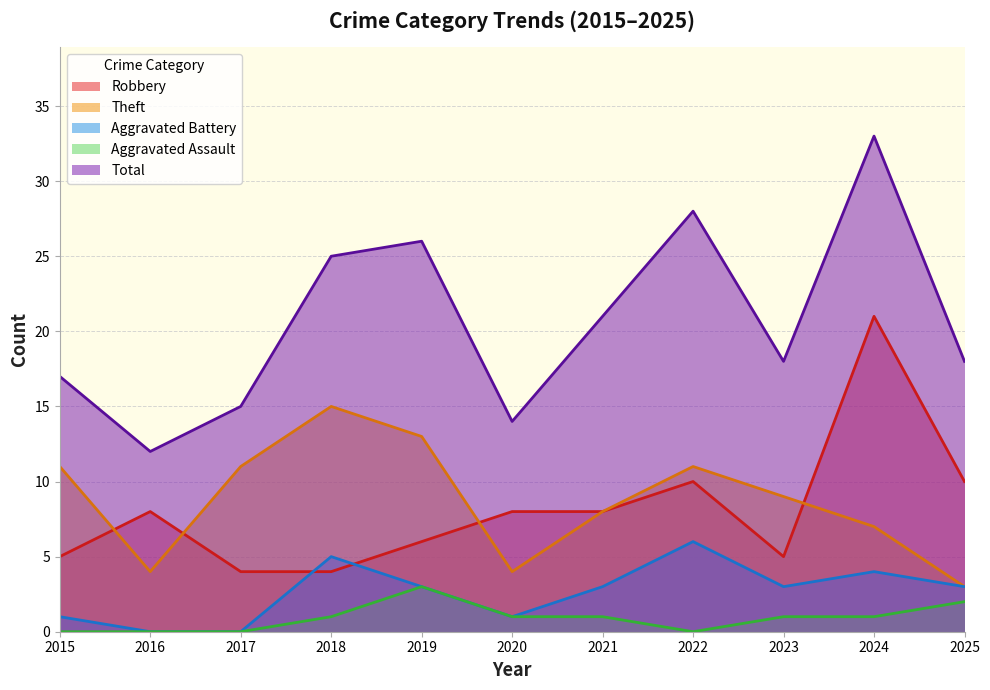

At which category is the sum across all series the highest?

2024